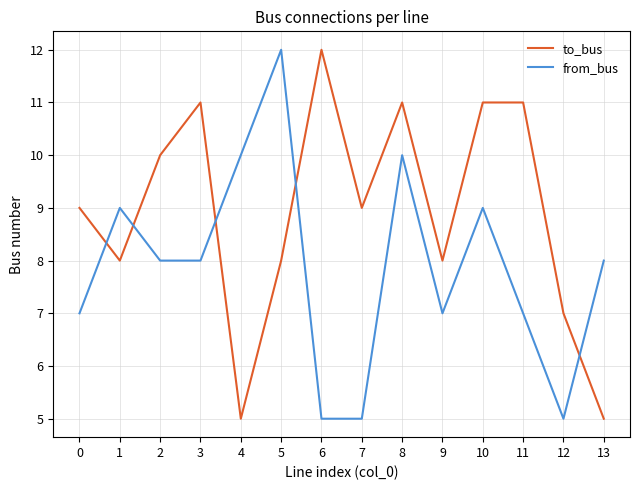

Which series has the largest total across all categories?

to_bus